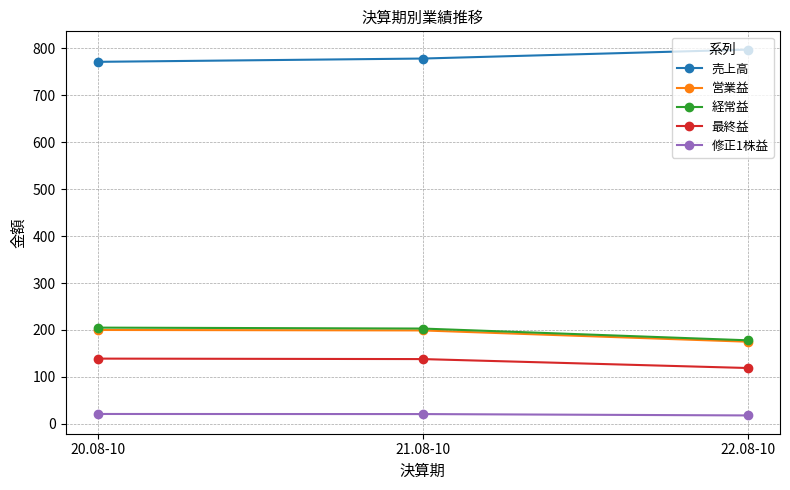

The 売上高 series shows 459.0 at 21.08-10. True or false?

False